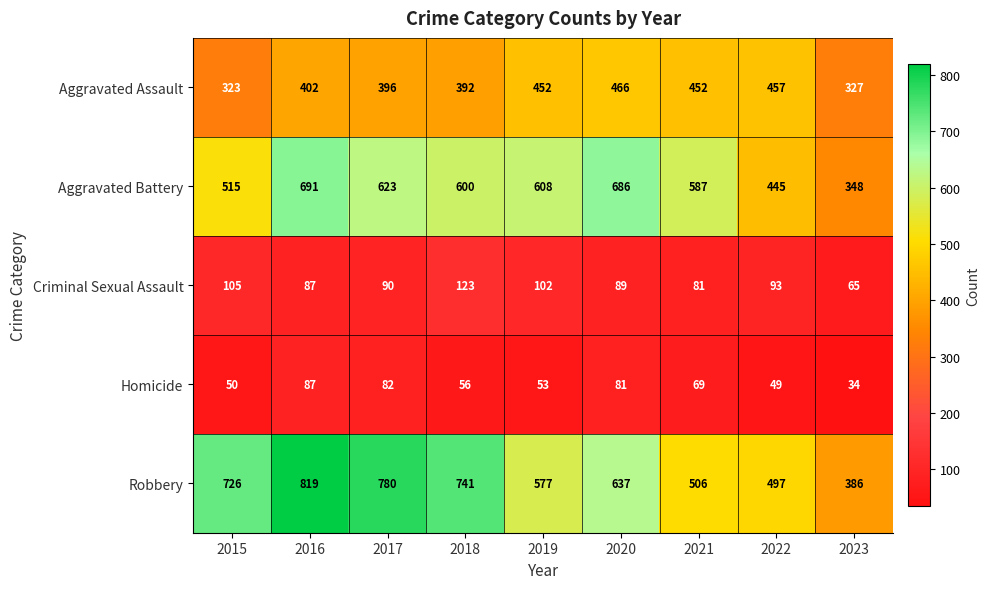

What is the sum of all Criminal Sexual Assault values?

835